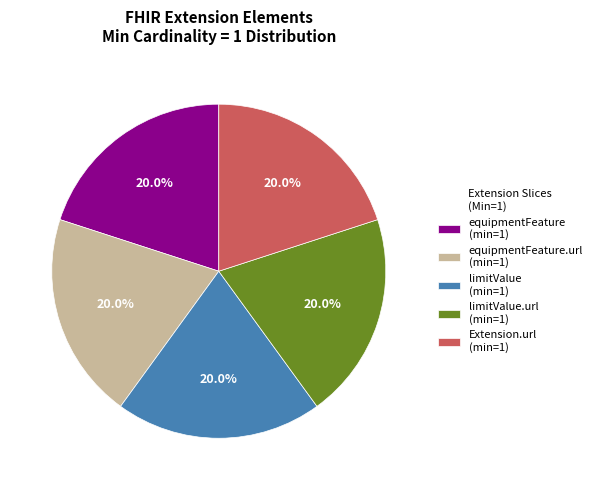

What is the ratio of the value at limitValue.url (min=1) to the value at Extension.url (min=1)?

1.0